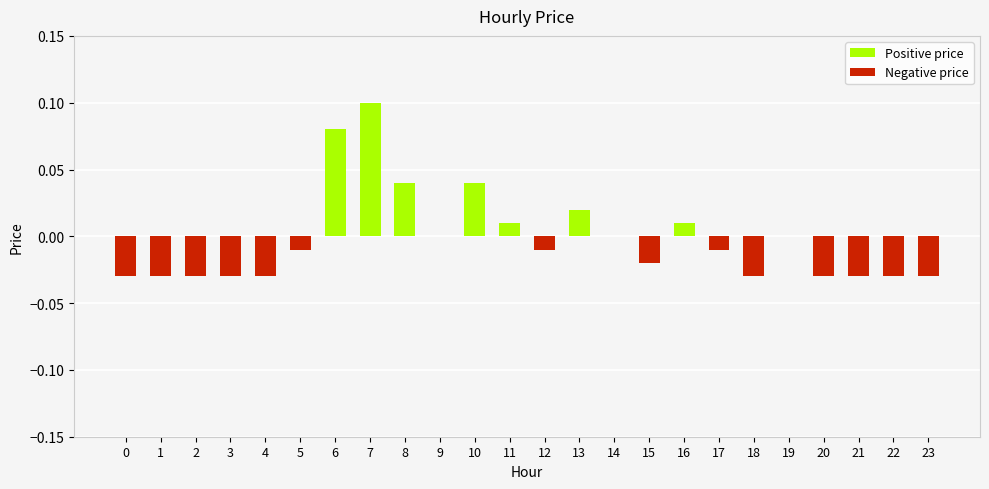

Between 3 and 19, which series saw the biggest shift?

Negative price